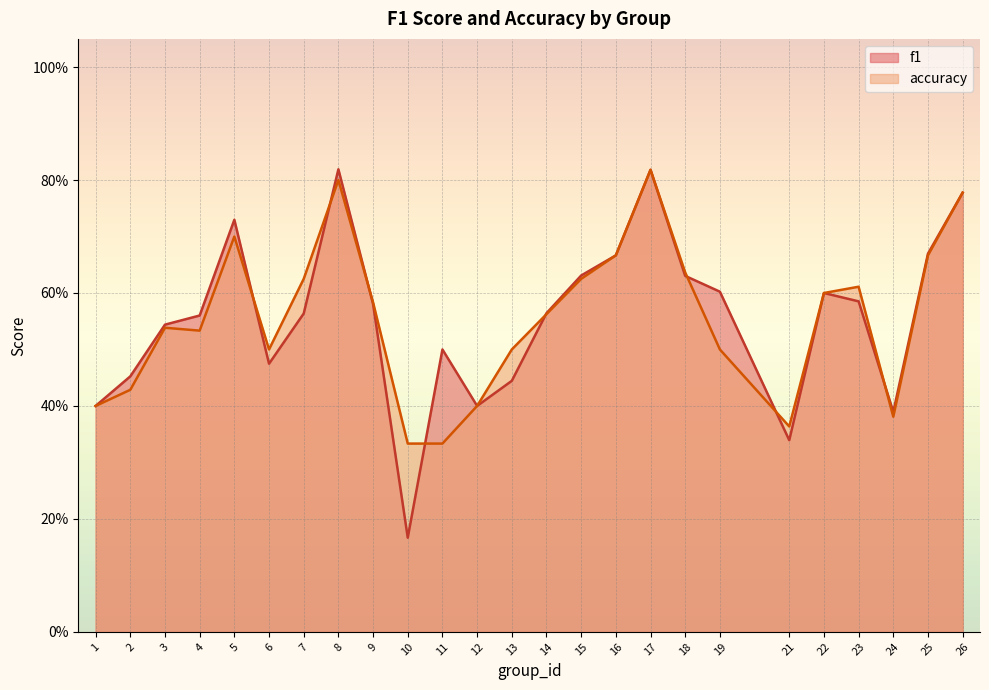

True or false: accuracy and f1 cross at least once.

True